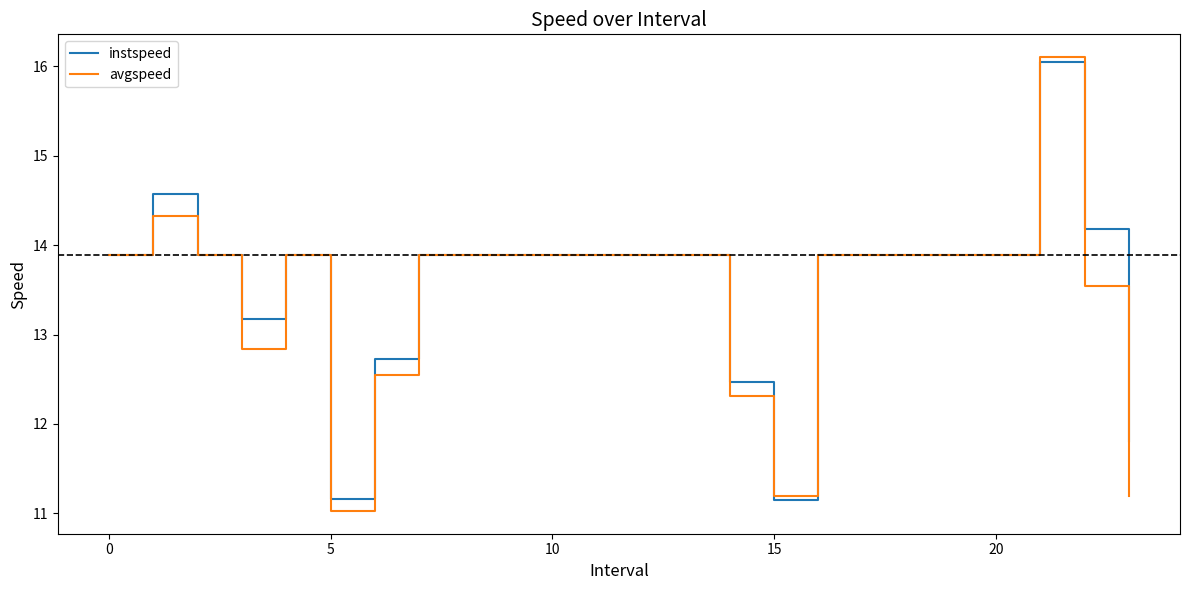

What is the difference between the maximum and minimum values in the avgspeed series?

5.1